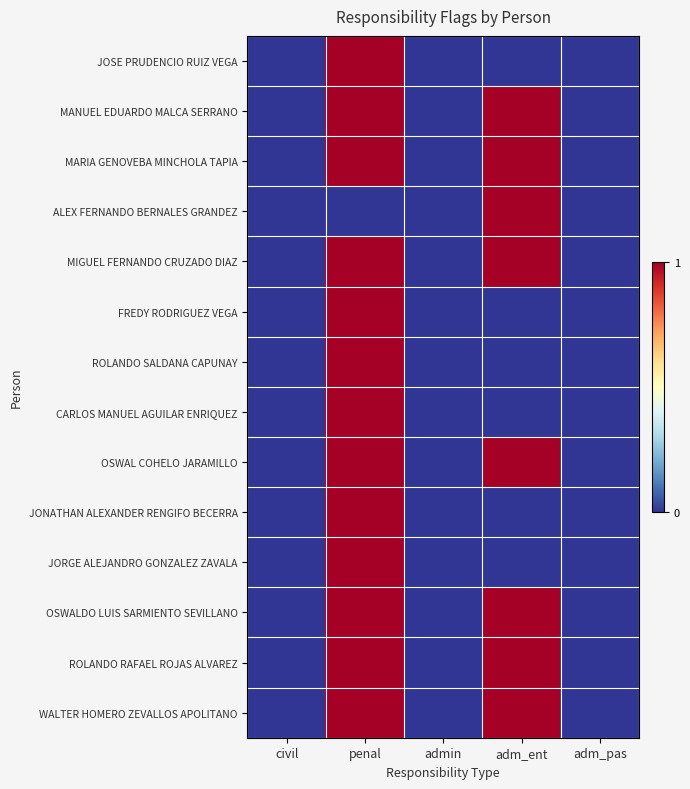

Reading right to left, extract all data points from this chart.

JOSE PRUDENCIO RUIZ VEGA: adm_pas=0	adm_ent=0	admin=0	penal=1	civil=0
MANUEL EDUARDO MALCA SERRANO: adm_pas=0	adm_ent=1	admin=0	penal=1	civil=0
MARIA GENOVEBA MINCHOLA TAPIA: adm_pas=0	adm_ent=1	admin=0	penal=1	civil=0
ALEX FERNANDO BERNALES GRANDEZ: adm_pas=0	adm_ent=1	admin=0	penal=0	civil=0
MIGUEL FERNANDO CRUZADO DIAZ: adm_pas=0	adm_ent=1	admin=0	penal=1	civil=0
FREDY RODRIGUEZ VEGA: adm_pas=0	adm_ent=0	admin=0	penal=1	civil=0
ROLANDO SALDANA CAPUNAY: adm_pas=0	adm_ent=0	admin=0	penal=1	civil=0
CARLOS MANUEL AGUILAR ENRIQUEZ: adm_pas=0	adm_ent=0	admin=0	penal=1	civil=0
OSWAL COHELO JARAMILLO: adm_pas=0	adm_ent=1	admin=0	penal=1	civil=0
JONATHAN ALEXANDER RENGIFO BECERRA: adm_pas=0	adm_ent=0	admin=0	penal=1	civil=0
JORGE ALEJANDRO GONZALEZ ZAVALA: adm_pas=0	adm_ent=0	admin=0	penal=1	civil=0
OSWALDO LUIS SARMIENTO SEVILLANO: adm_pas=0	adm_ent=1	admin=0	penal=1	civil=0
ROLANDO RAFAEL ROJAS ALVAREZ: adm_pas=0	adm_ent=1	admin=0	penal=1	civil=0
WALTER HOMERO ZEVALLOS APOLITANO: adm_pas=0	adm_ent=1	admin=0	penal=1	civil=0